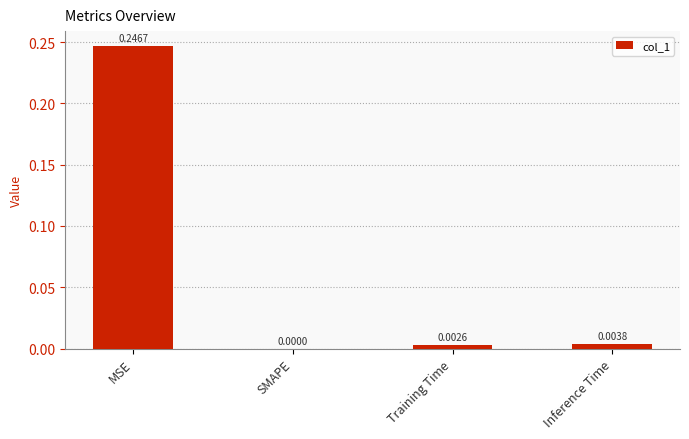

Are the bars grouped side by side (vs. stacked)?

No